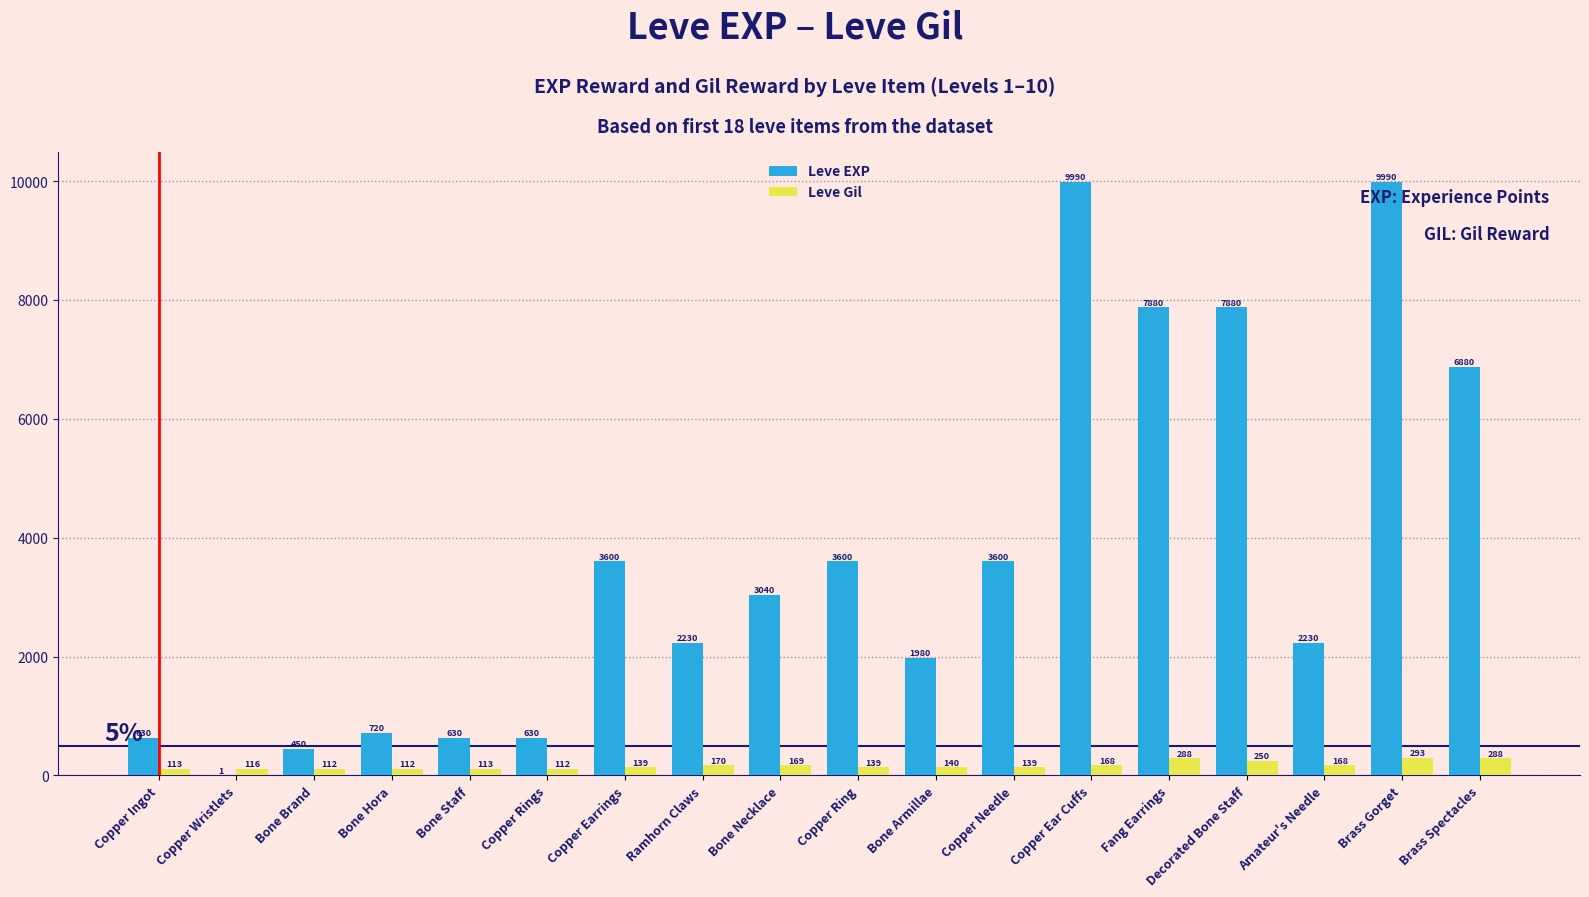

What is the sum of the Leve EXP values at Copper Ear Cuffs and Bone Brand?

10440